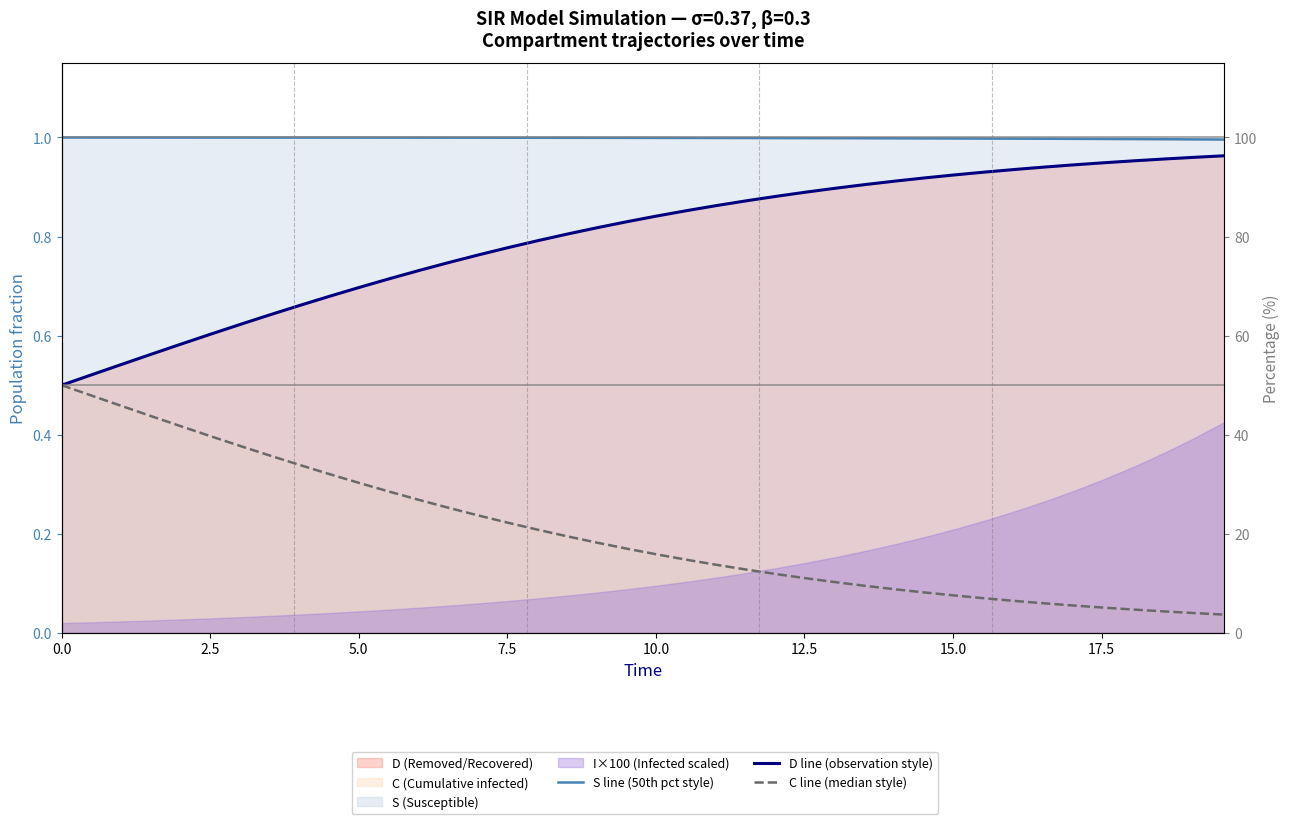

Is it true that C line (median style) equals 0.1 at 20?

False